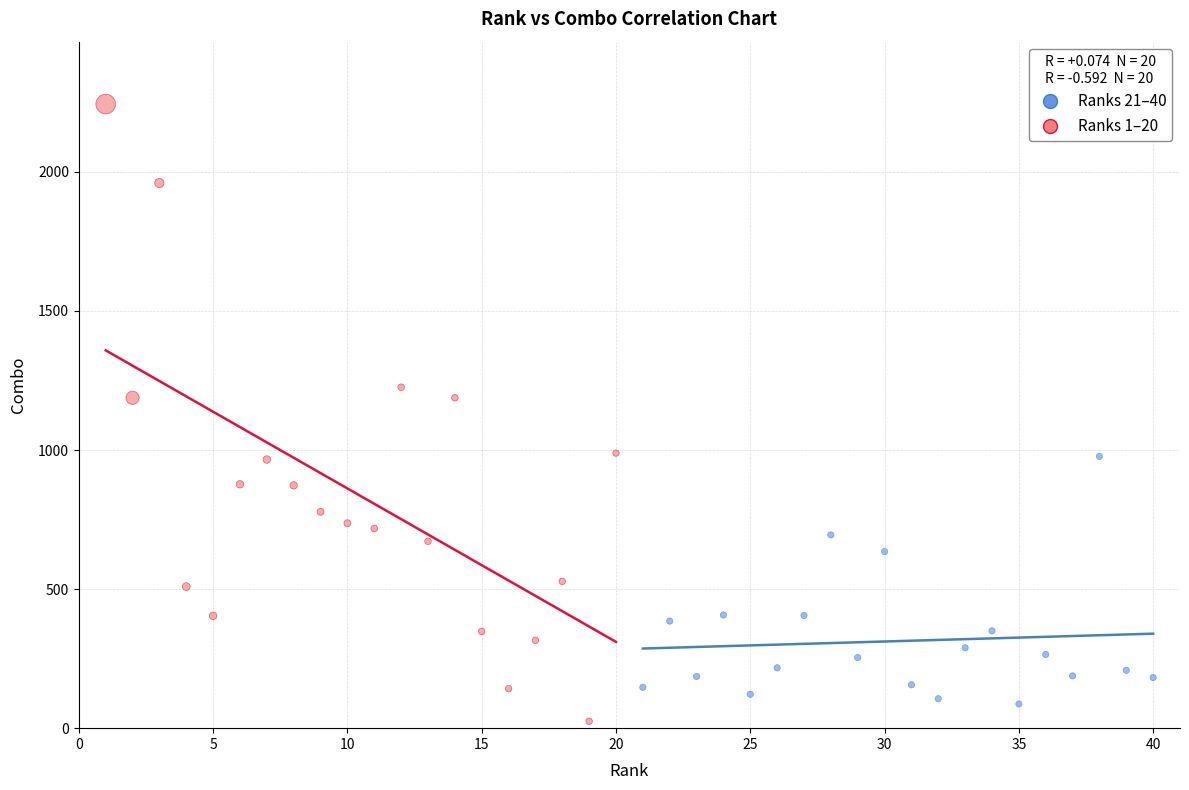

Which series contains the lowest Y value?

Ranks 1–20